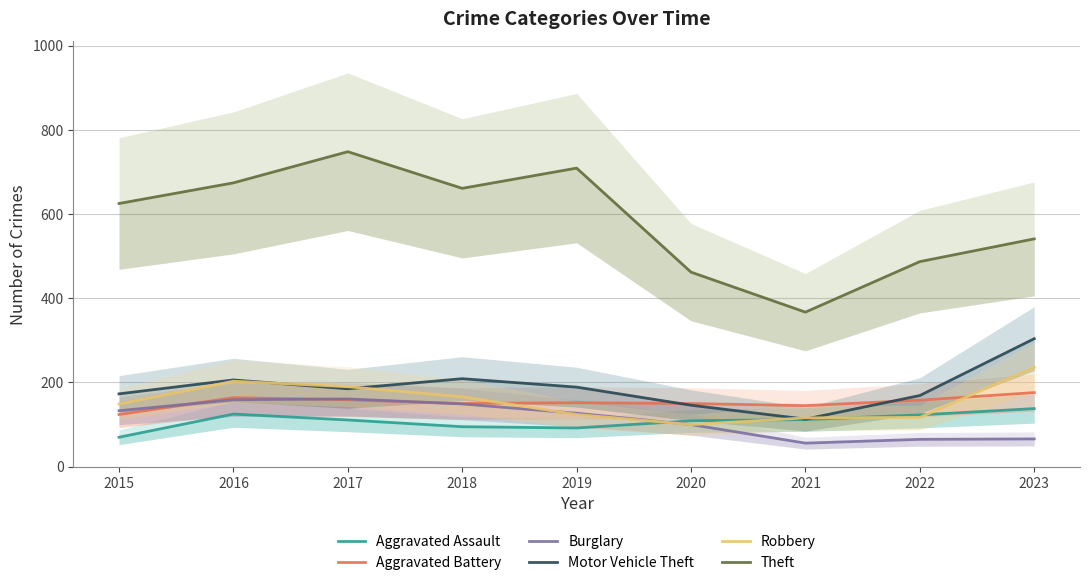

At which category does the chart reach its peak across all series?

2017